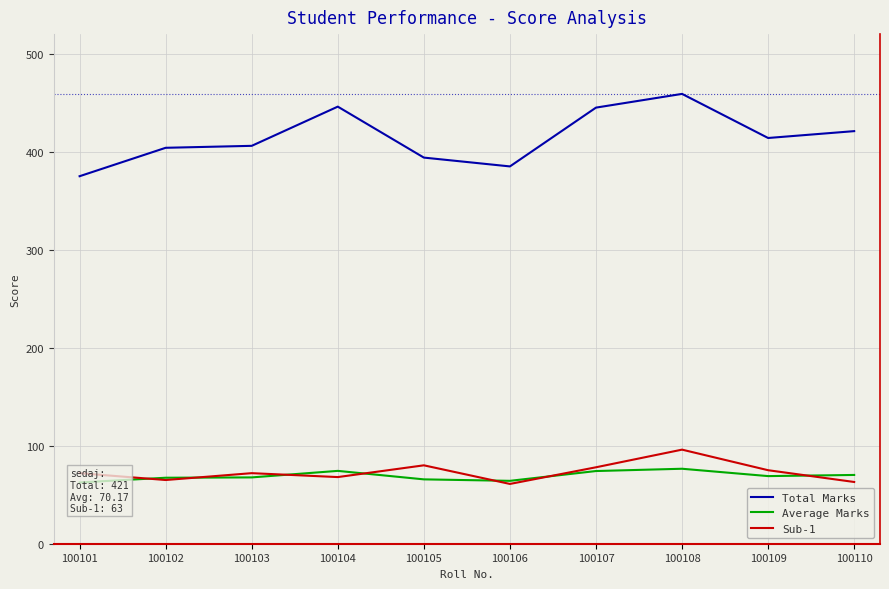

What is the highest value of the Sub-1 series?

96